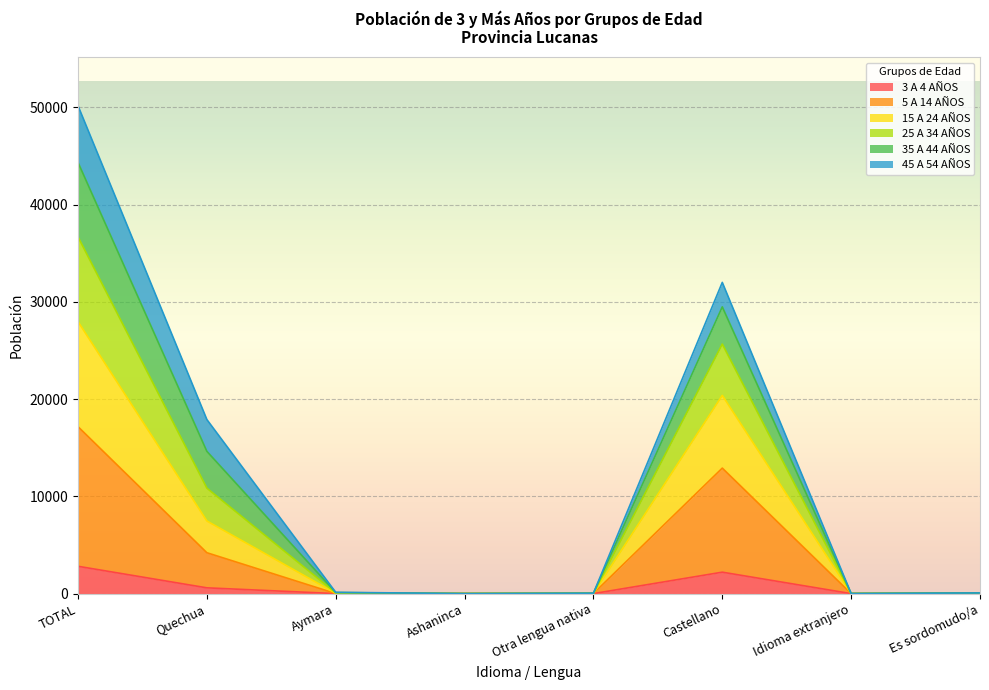

At which category is the sum across all series the highest?

TOTAL